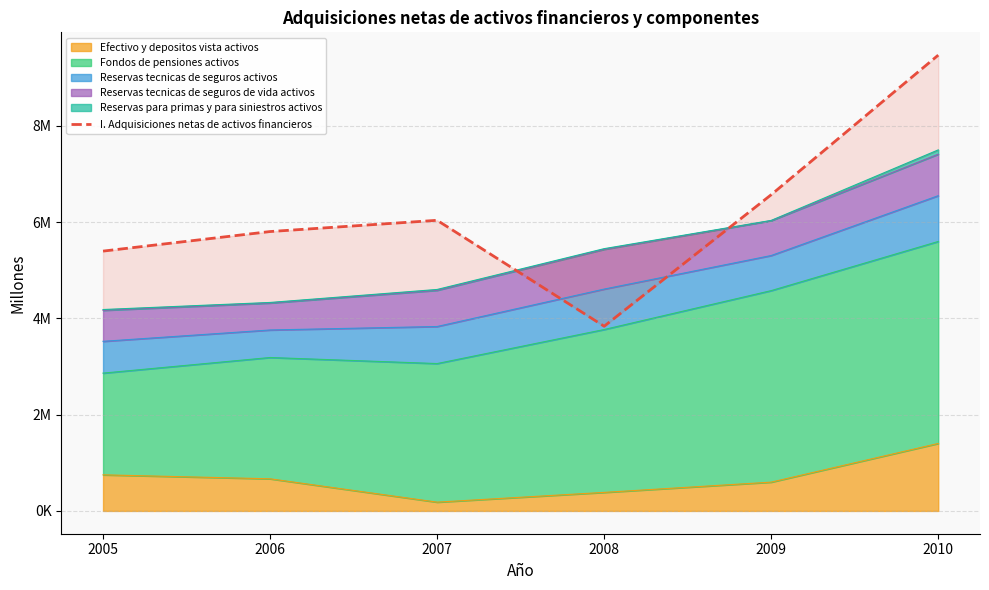

True or false: the data has more than 1 interior local peaks.

False